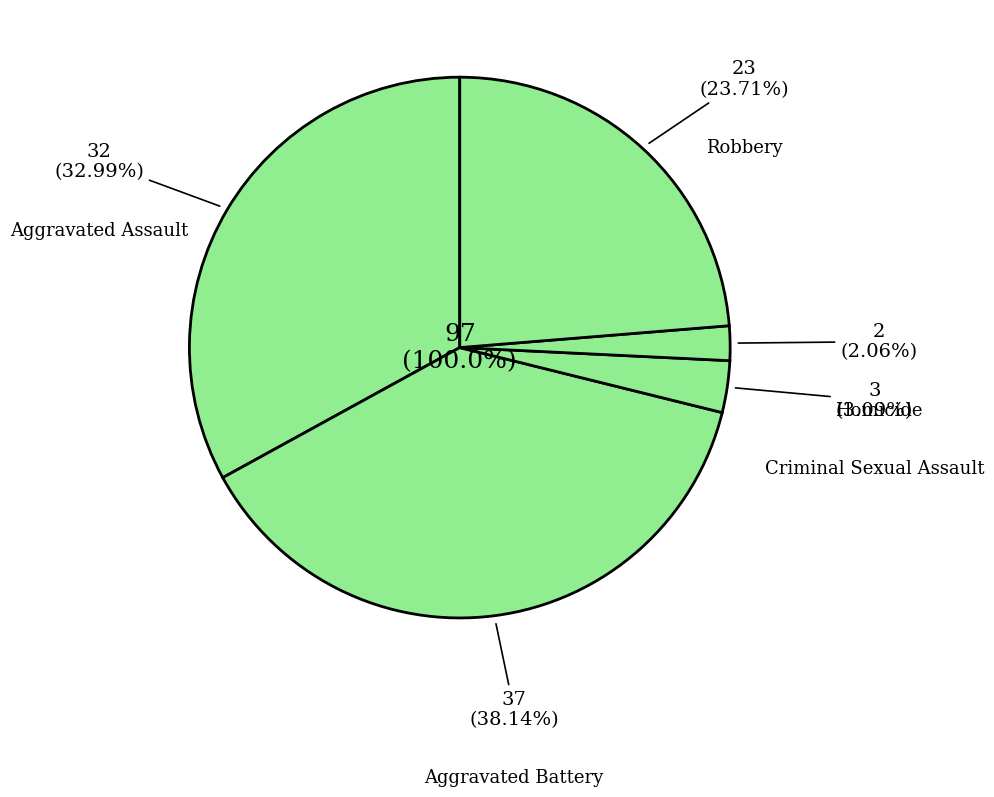

Approximately how many times larger is the value at Homicide compared to Aggravated Assault?

0.1